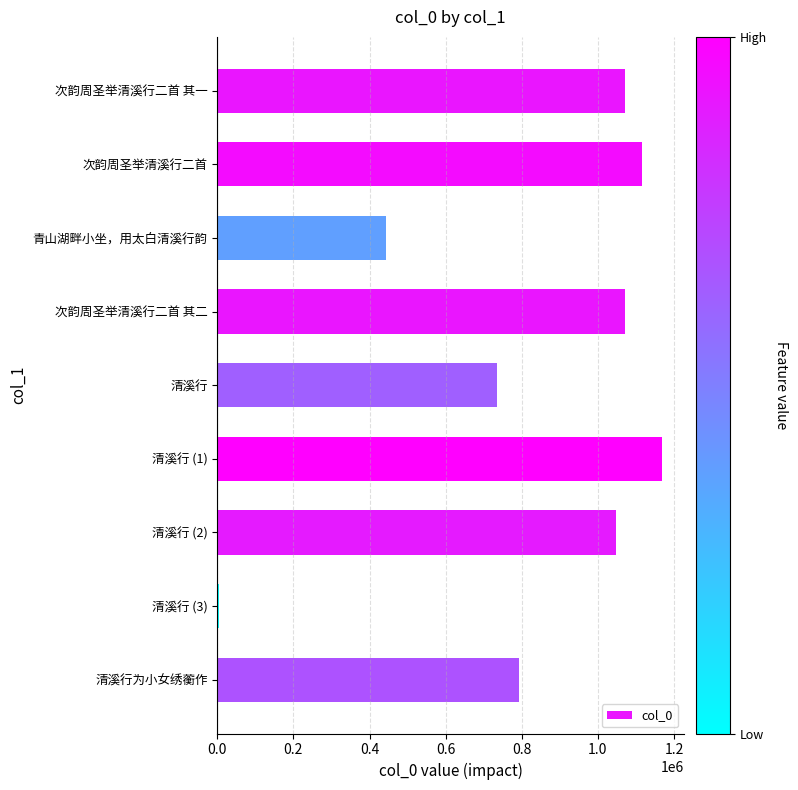

What is the label of the 3rd bar from the bottom?

清溪行 (2)